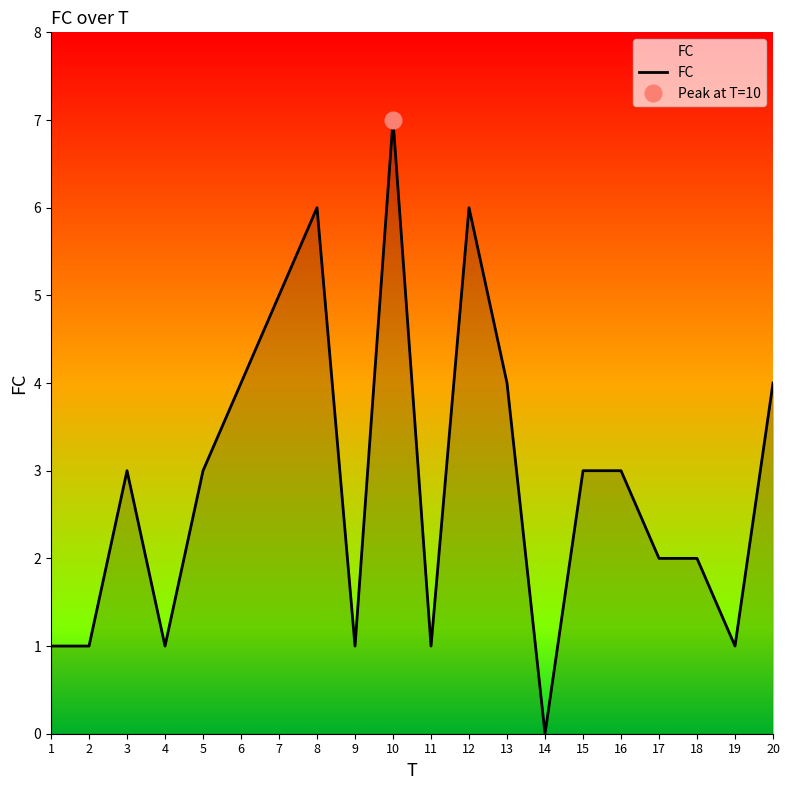

How many values are between 1 and 4?

15